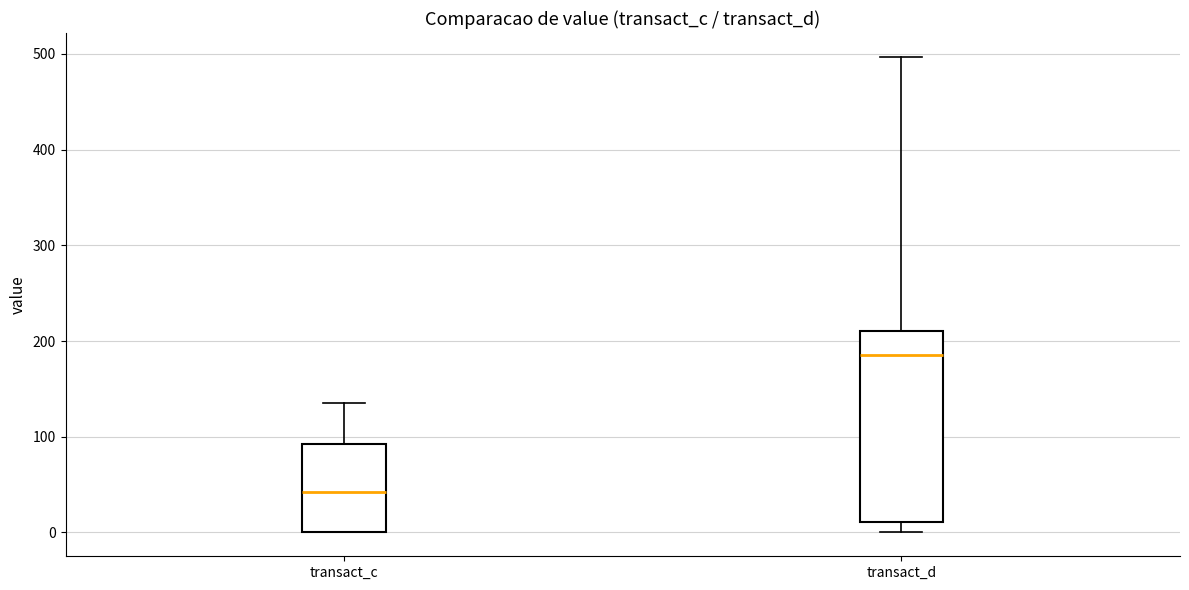

Which box's median line is the highest?

transact_d